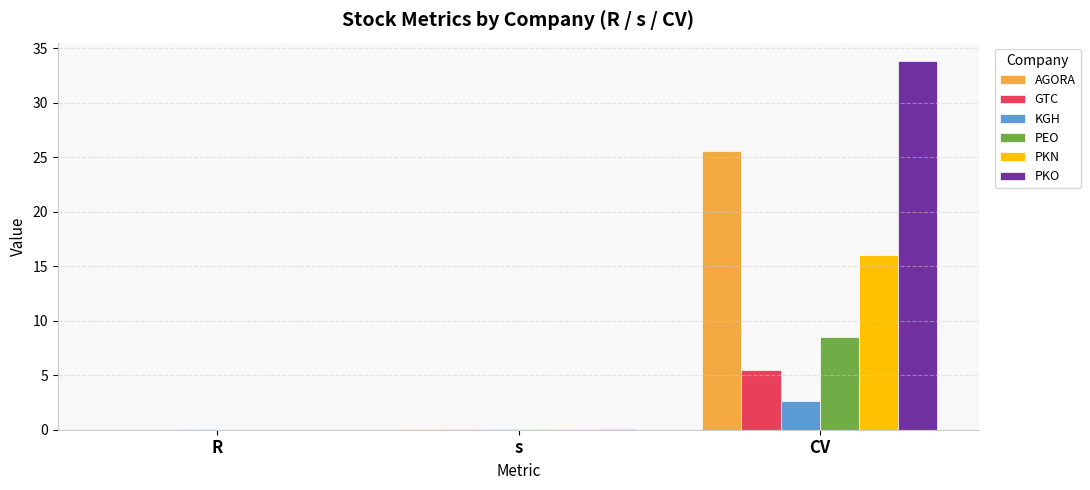

Which series has the largest total across all categories?

PKO